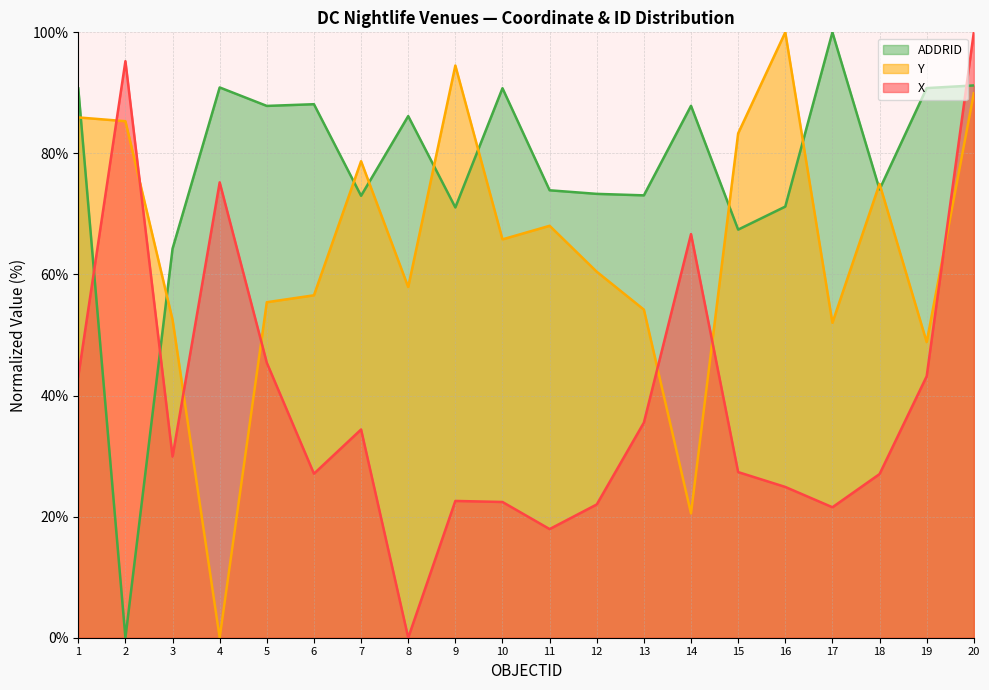

Reading right to left, list all the values displayed in this chart.

X: 20=100.0	19=43.2	18=27.0	17=21.6	16=24.9	15=27.4	14=66.7	13=35.5	12=22.0	11=17.9	10=22.4	9=22.6	8=0.0	7=34.4	6=27.1	5=45.4	4=75.2	3=29.9	2=95.2	1=43.2
Y: 20=89.9	19=48.8	18=75.0	17=52.0	16=100.0	15=83.3	14=20.5	13=54.2	12=60.5	11=68.0	10=65.8	9=94.5	8=57.9	7=78.7	6=56.6	5=55.4	4=0.0	3=52.5	2=85.3	1=85.9
ADDRID: 20=91.2	19=90.8	18=74.0	17=100.0	16=71.2	15=67.4	14=87.9	13=73.1	12=73.3	11=73.9	10=90.8	9=71.1	8=86.2	7=73.0	6=88.1	5=87.8	4=90.9	3=64.3	2=0.0	1=90.7